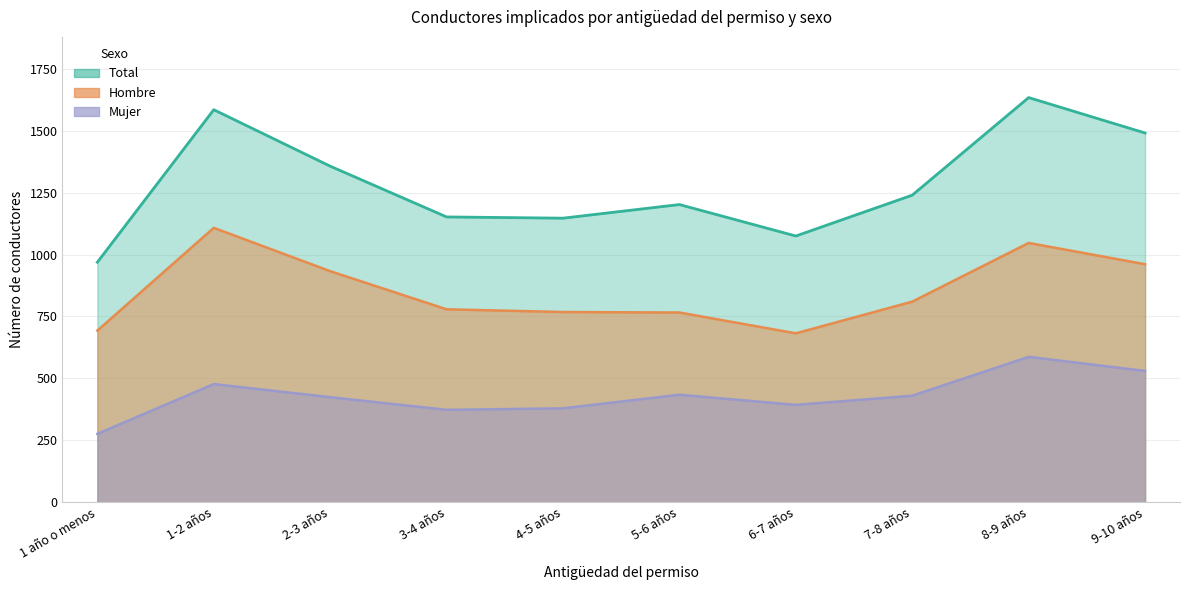

Rank the series by their average value, from lowest to highest.

Mujer, Hombre, Total